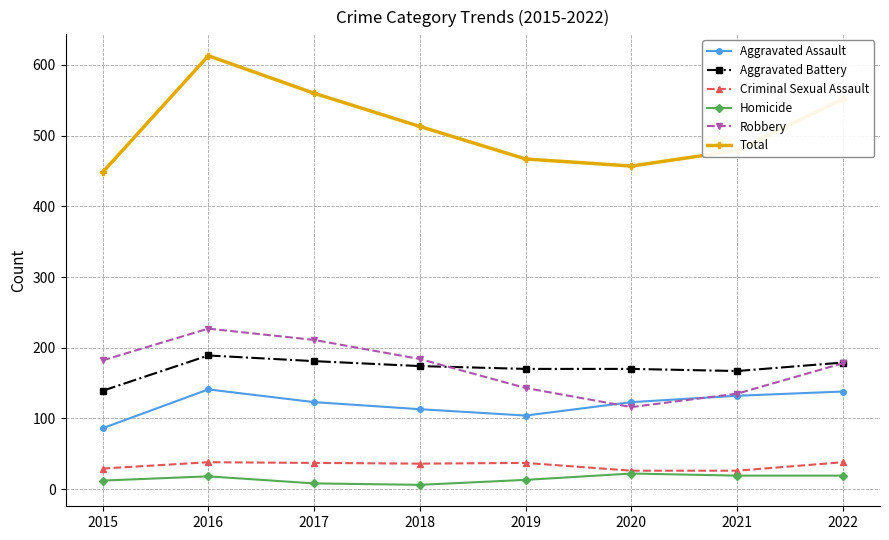

What is the sum of the Robbery values at 2019 and 2016?

370